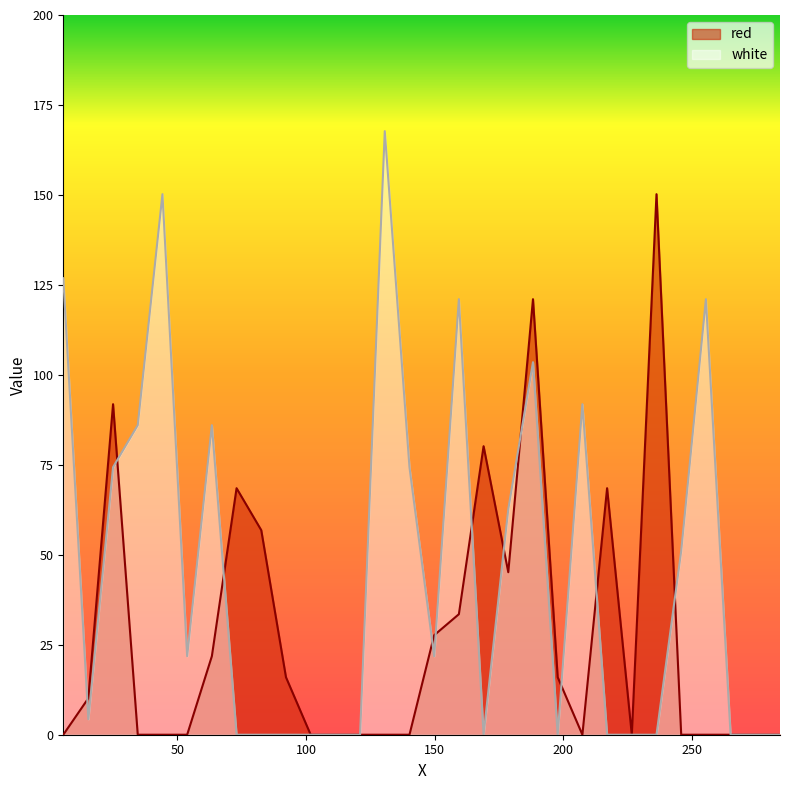

Reading left to right, what are all the values shown in this chart?

red: 5.656=0.0	15.4=10.1	25.0=91.8	34.6=0.0	44.2=0.0	53.8=0.0	63.4=21.8	73.0=68.5	82.6=56.8	92.2=16.0	101.8=0.0	111.4=0.0	121.0=0.0	130.6=0.0	140.2=0.0	149.8=27.7	159.4=33.5	169.0=80.2	178.6=45.2	188.2=121.0	197.8=16.0	207.4=0.0	217.0=68.5	226.6=0.0	236.2=150.2	245.8=0.0	255.4=0.0	265.0=0.0	274.6=0.0	284.2=0.0
white: 5.656=126.9	15.4=4.3	25.0=74.3	34.6=86.0	44.2=150.2	53.8=21.8	63.4=86.0	73.0=0.0	82.6=0.0	92.2=0.0	101.8=0.0	111.4=0.0	121.0=0.0	130.6=167.7	140.2=74.3	149.8=21.8	159.4=121.0	169.0=0.0	178.6=62.7	188.2=103.5	197.8=0.0	207.4=91.8	217.0=0.0	226.6=0.0	236.2=0.0	245.8=51.0	255.4=121.0	265.0=0.0	274.6=0.0	284.2=0.0